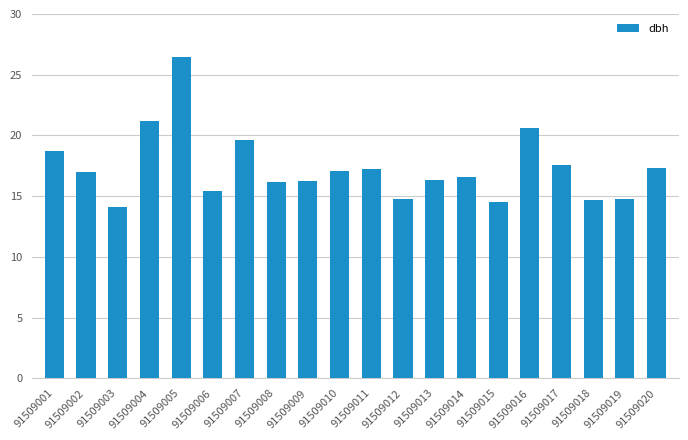

Count the number of data series in this chart.

1